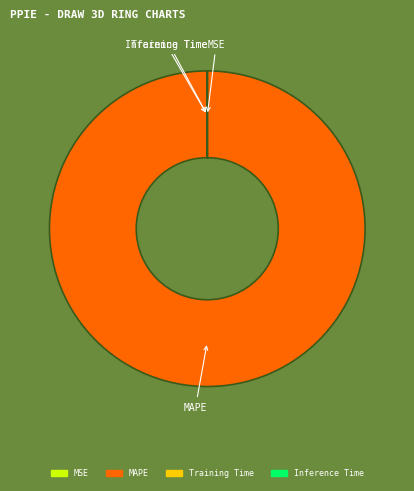

Which slice is the largest?

MAPE